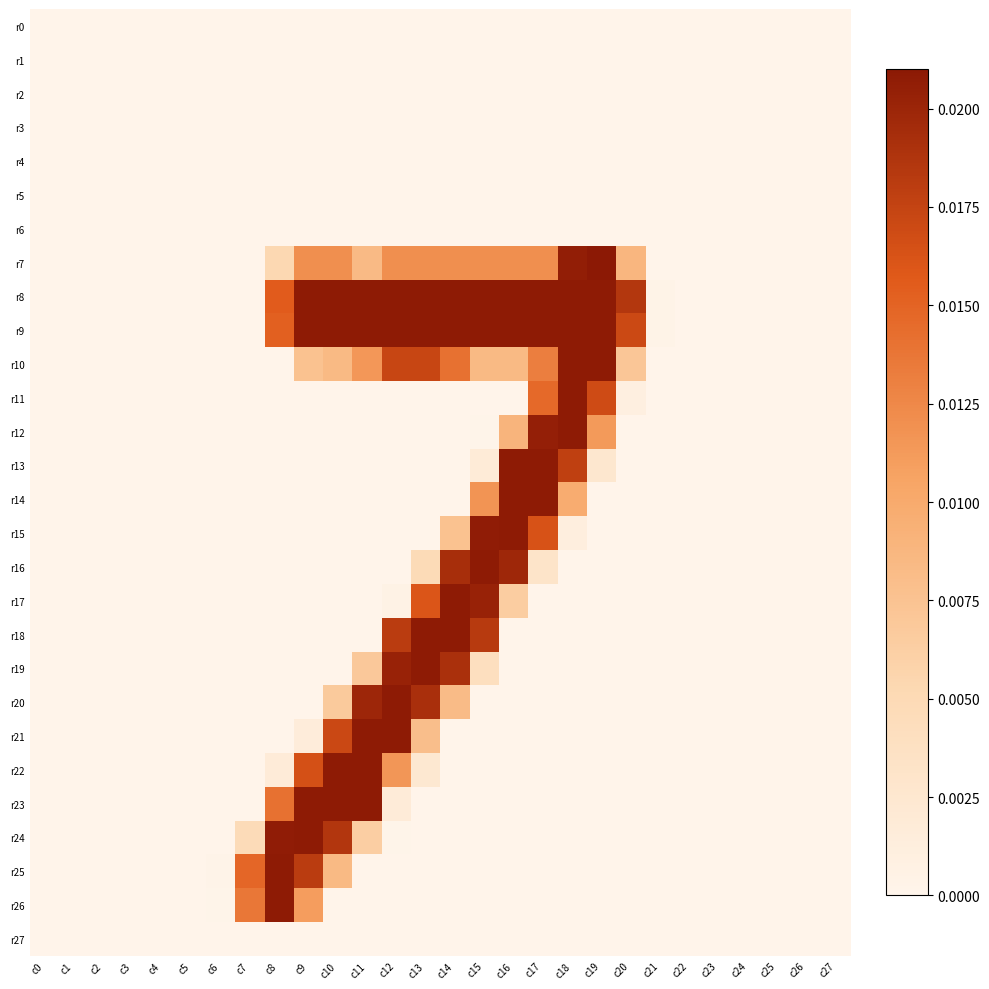

Rank the series at c6 from highest to lowest value.

r25, r26, r0, r1, r2, r3, r4, r5, r6, r7, r8, r9, r10, r11, r12, r13, r14, r15, r16, r17, r18, r19, r20, r21, r22, r23, r24, r27